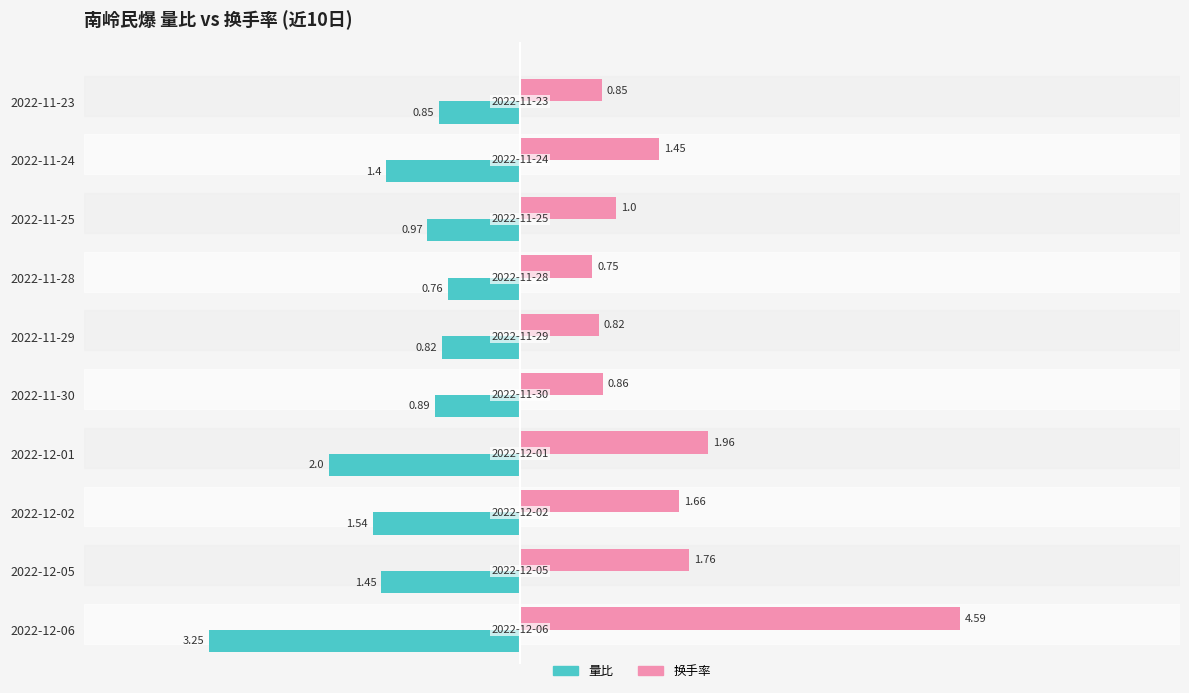

Rank the series at 2022-11-24 from highest to lowest value.

换手率, 量比